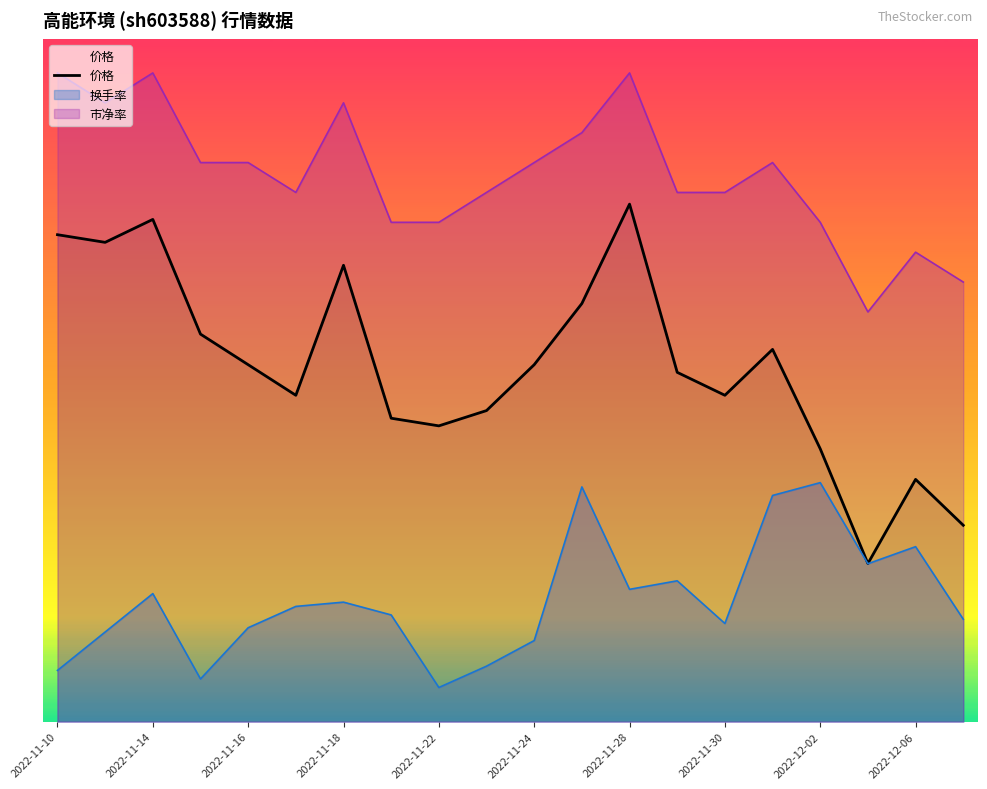

How many lines are shown in the chart?

1